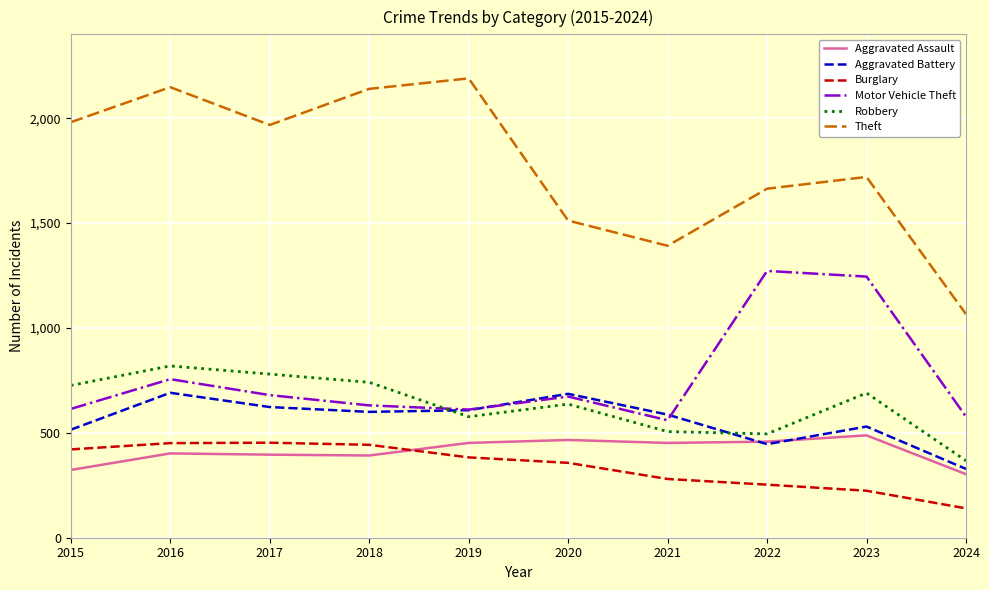

What is the greatest value displayed?

2190